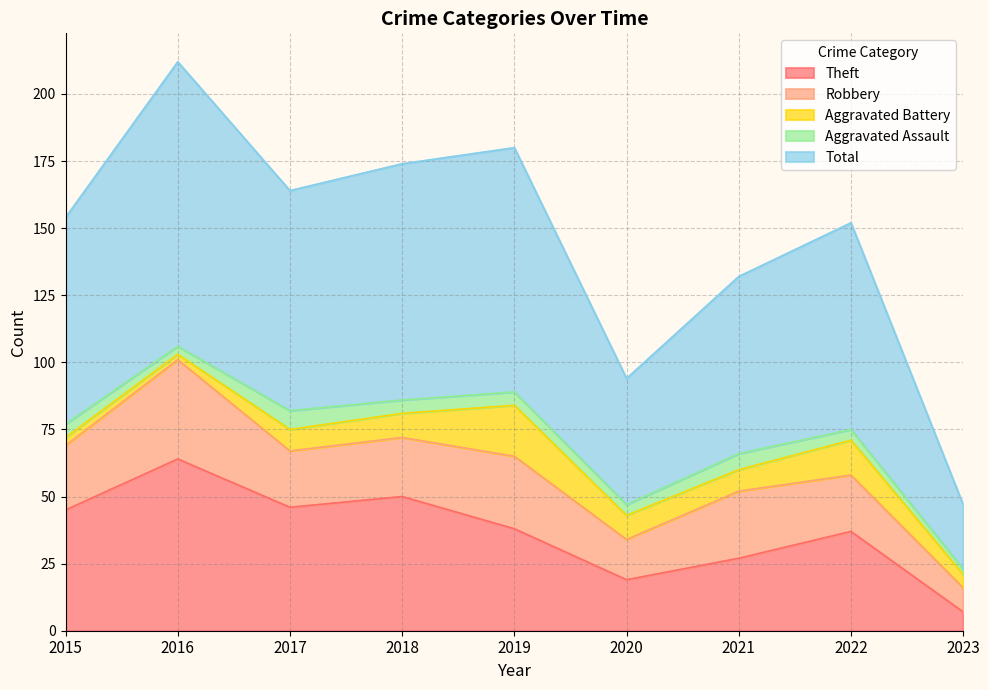

What is the difference between the maximum and minimum values in the Robbery series?

28